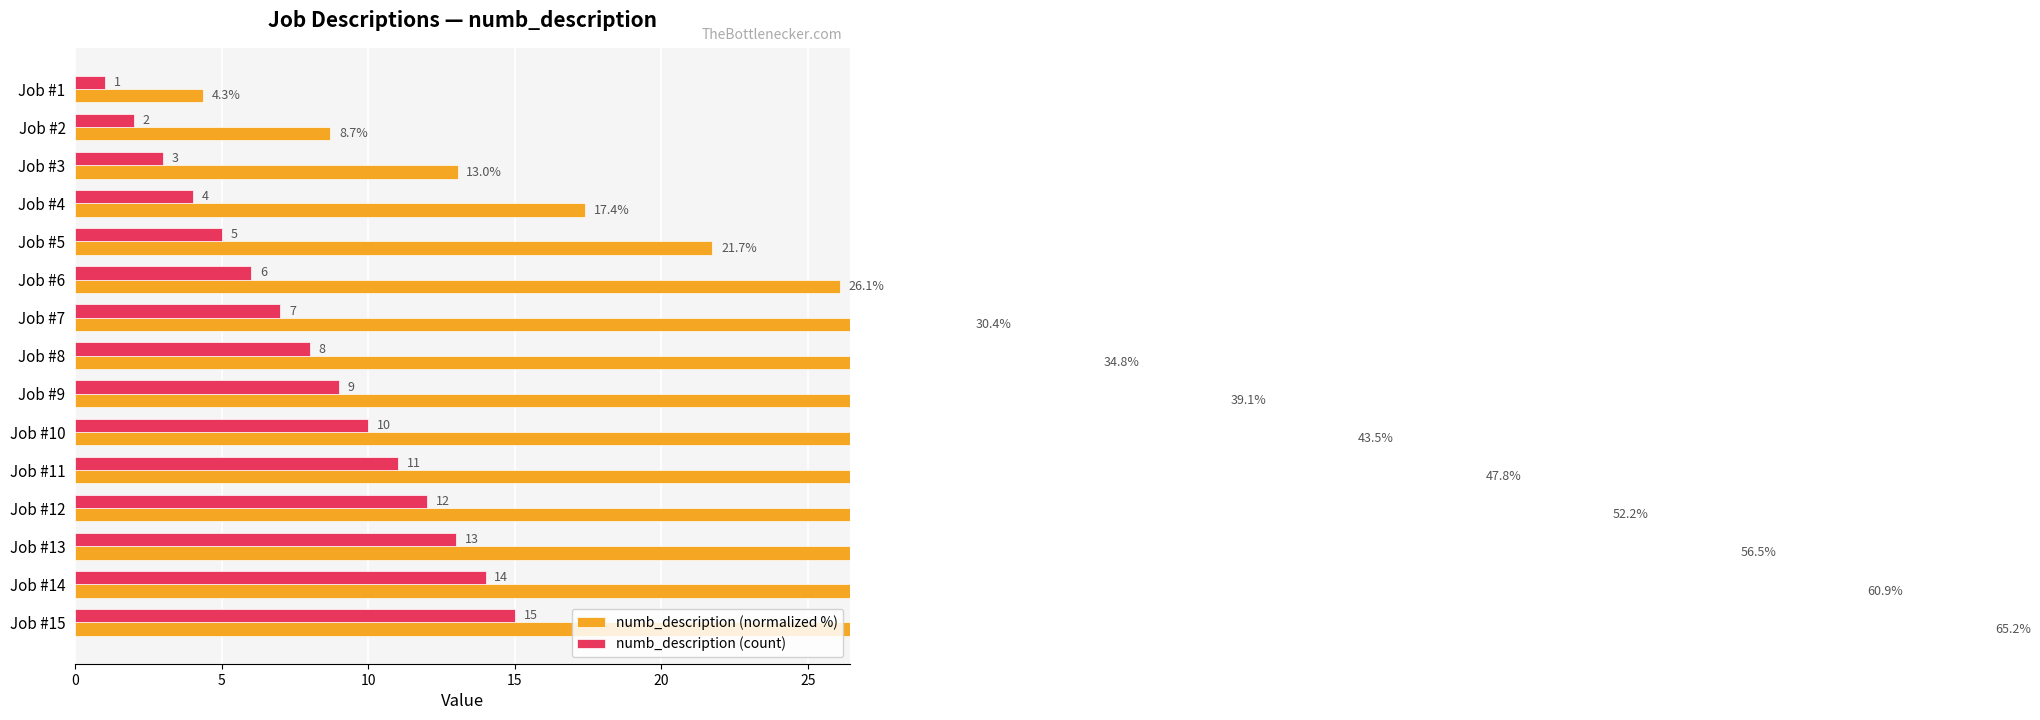

At how many categories does at least one series exceed 27?

9